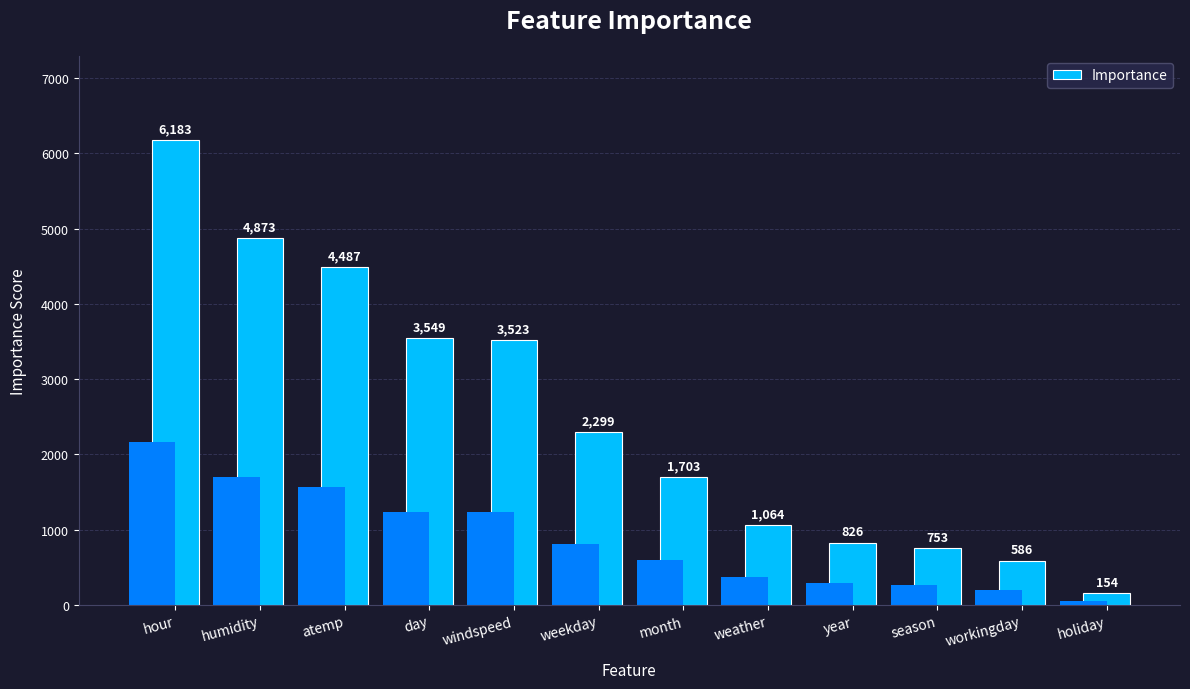

Are the bars horizontal?

No